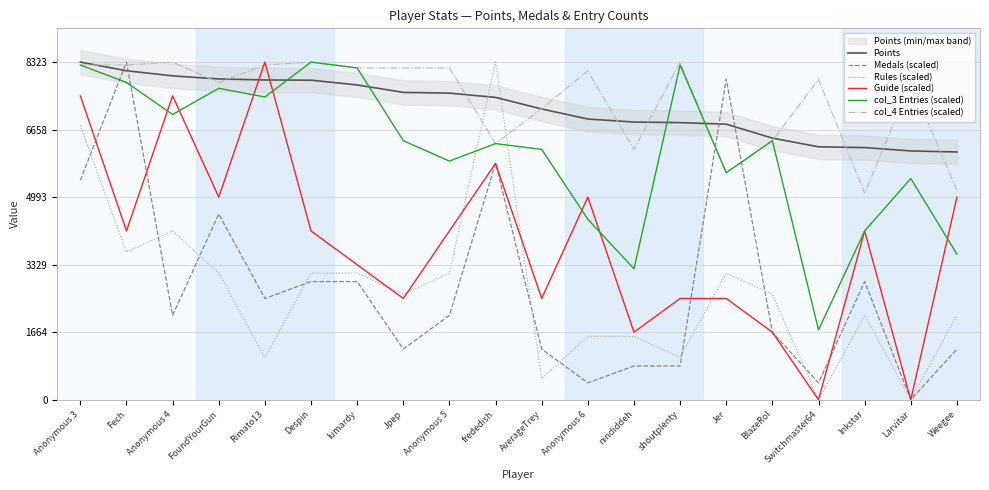

What is the difference between the Rules (scaled) values at Jer and shoutplenty?

2080.8